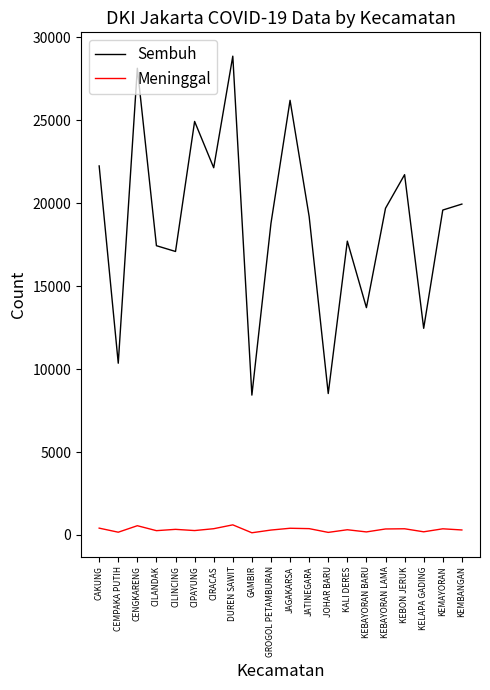

Which series changed the most between CEMPAKA PUTIH and CIPAYUNG?

Sembuh